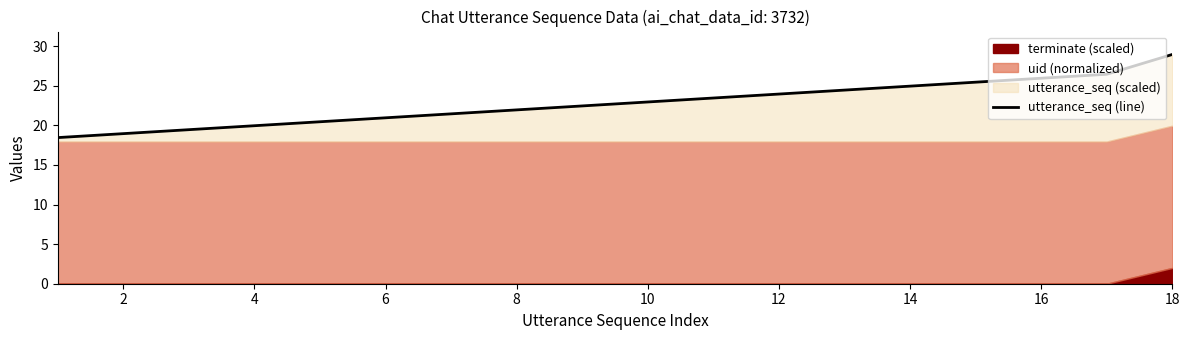

What is the sum of all values?

410.8